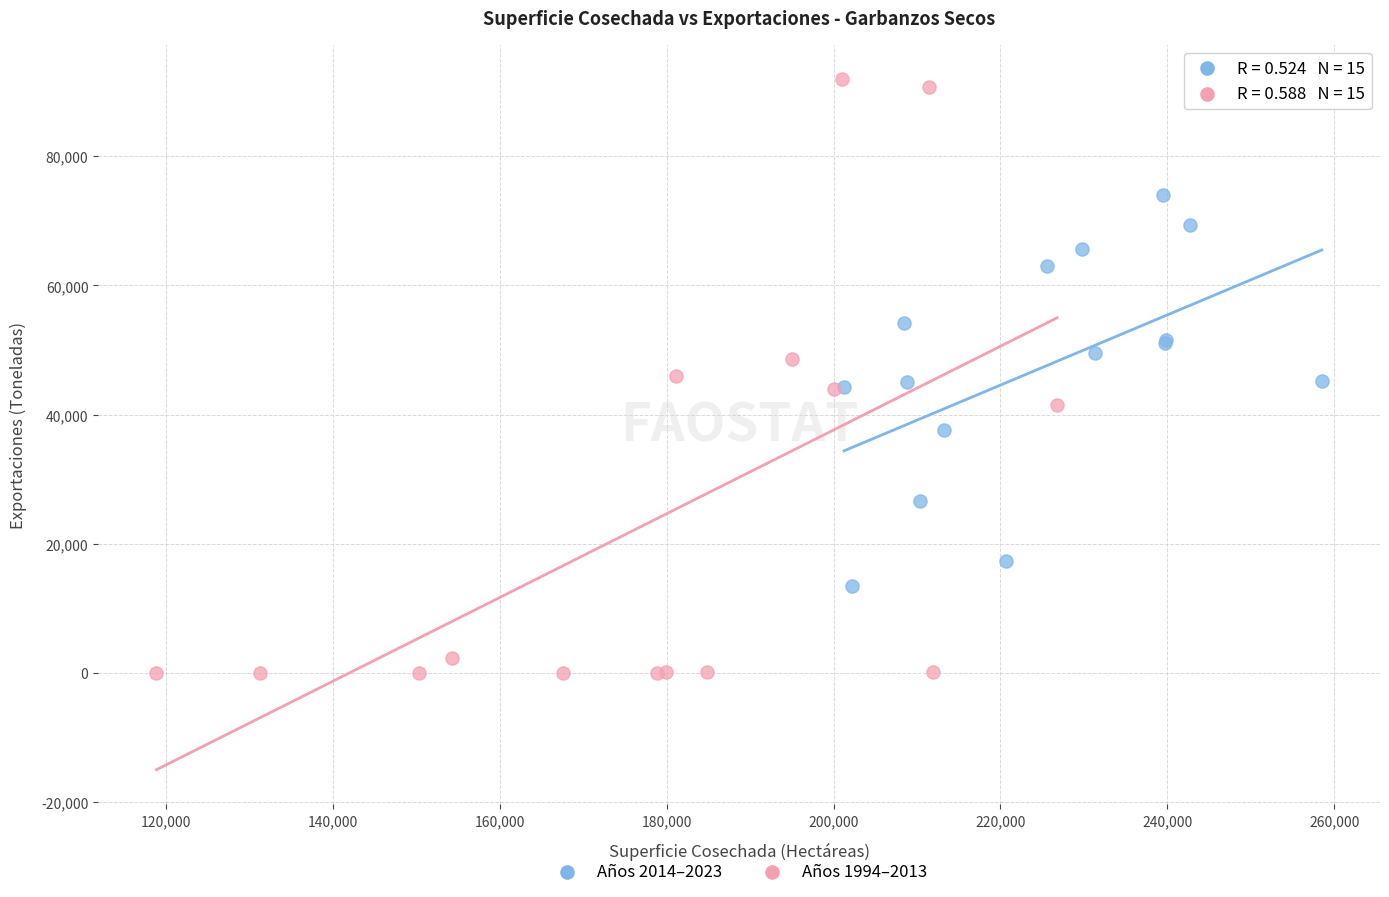

What are all the series names shown in the legend?

Años 2014–2023, Años 1994–2013